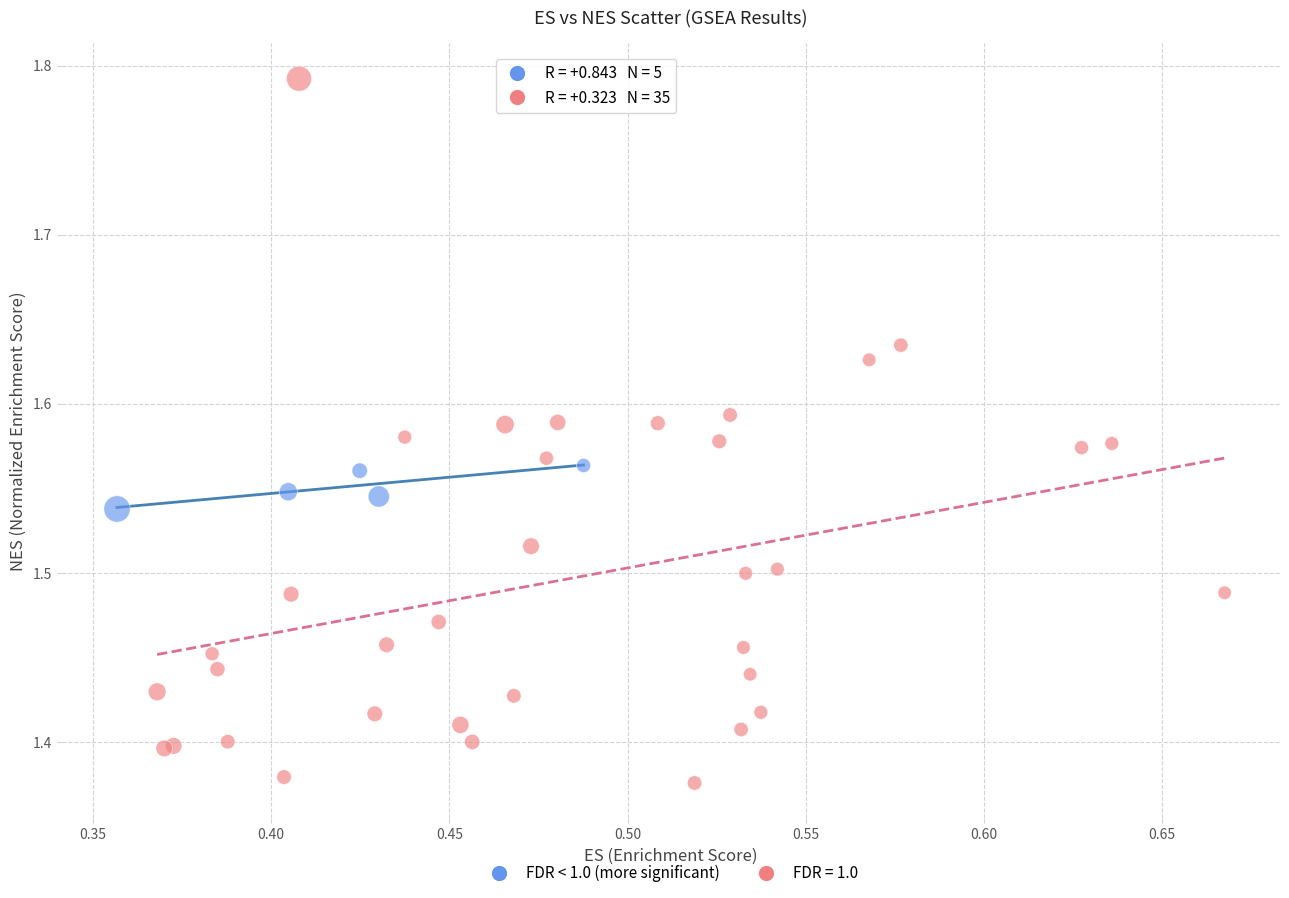

Which series reaches the maximum Y coordinate?

FDR = 1.0